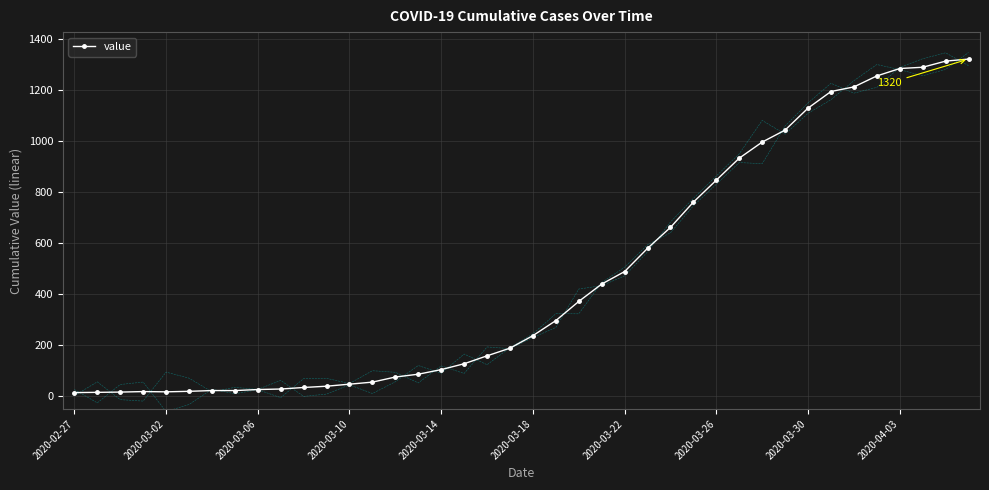

What is the sum of all values?

18745